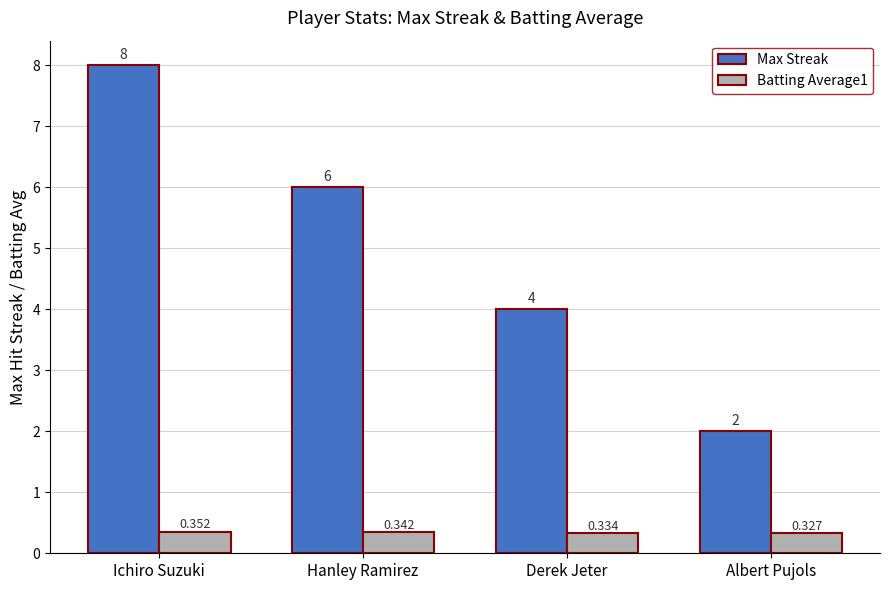

At which category is the sum across all series the highest?

Ichiro Suzuki